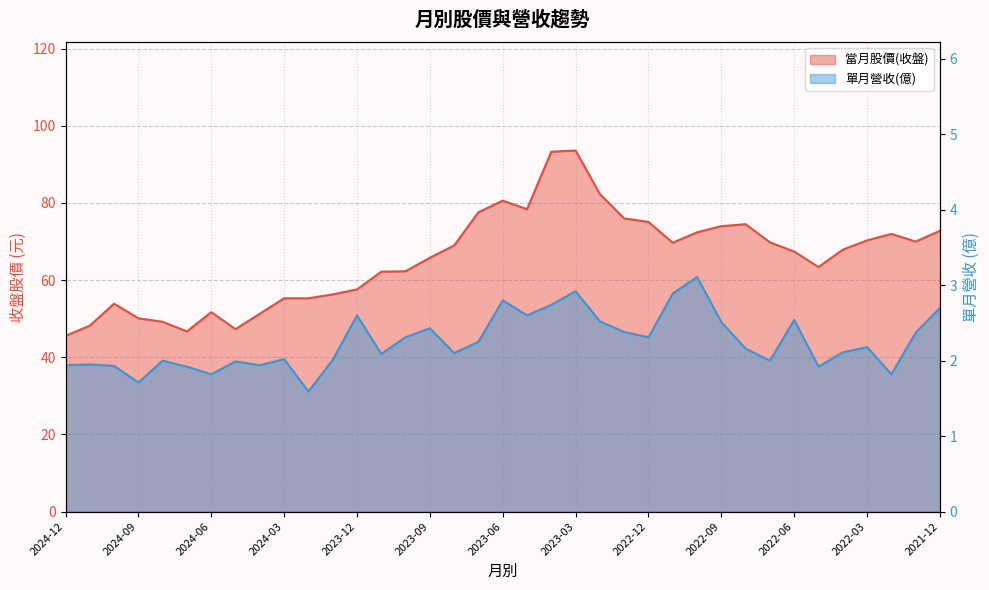

What are all the series names shown in the legend?

當月股價(收盤), 單月營收(億)